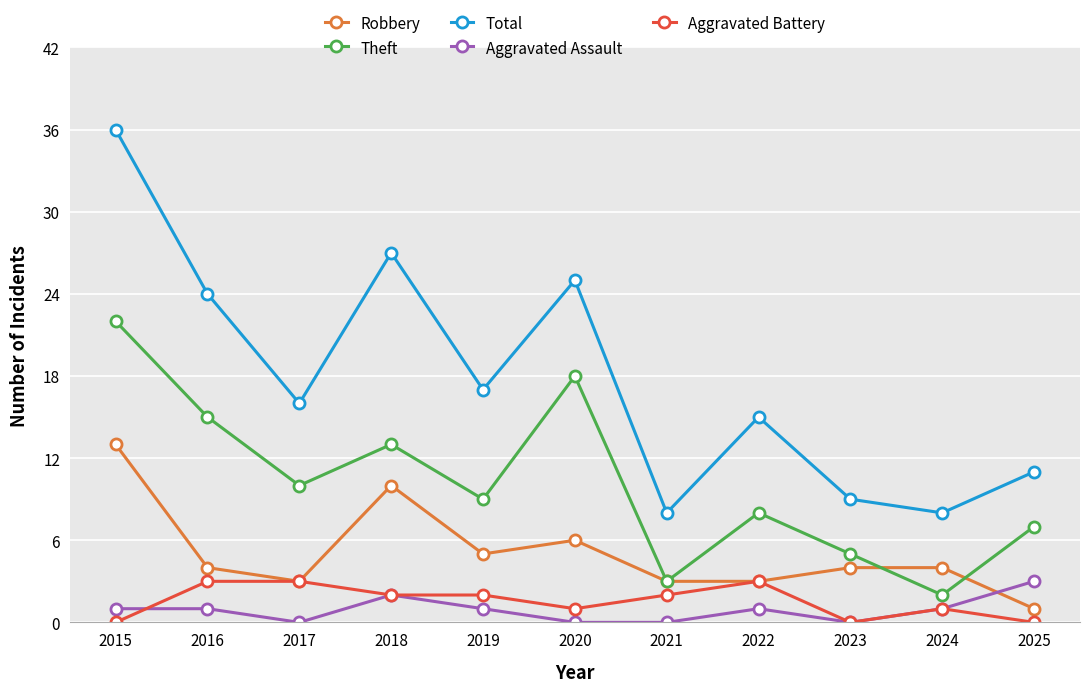

The Theft series shows 7 at 2025. True or false?

True